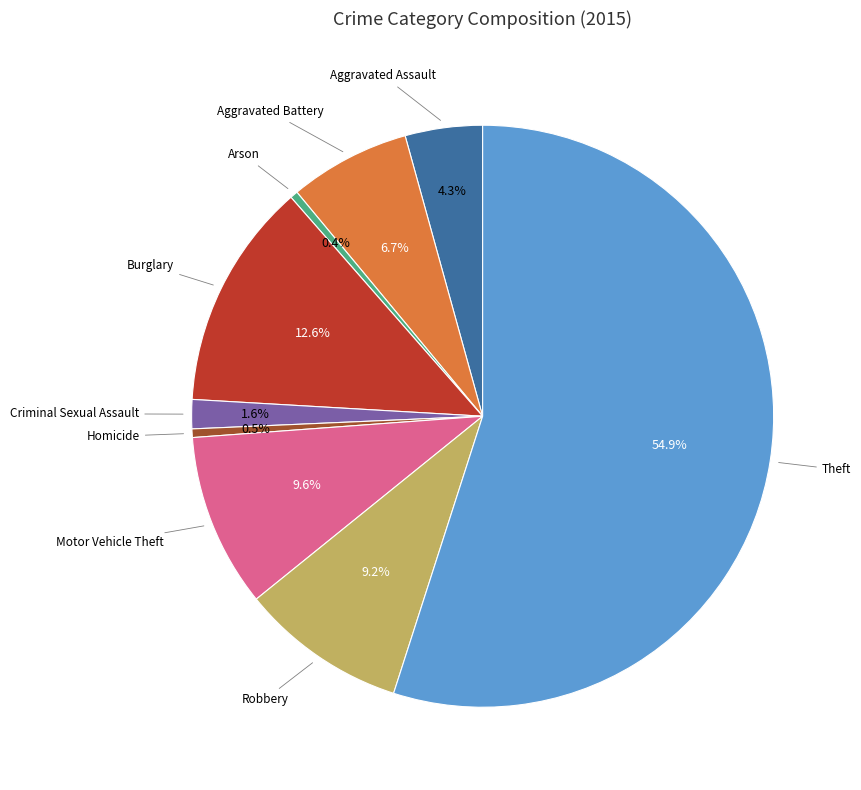

How many segments does this pie chart have?

9